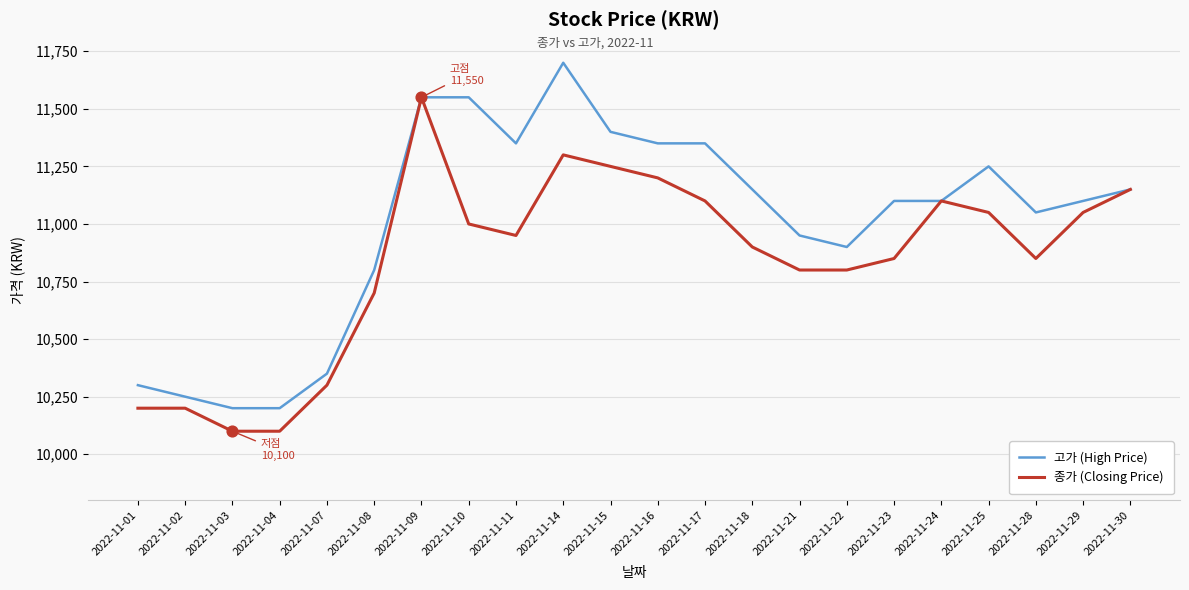

Which series has the largest total across all categories?

고가 (High Price)